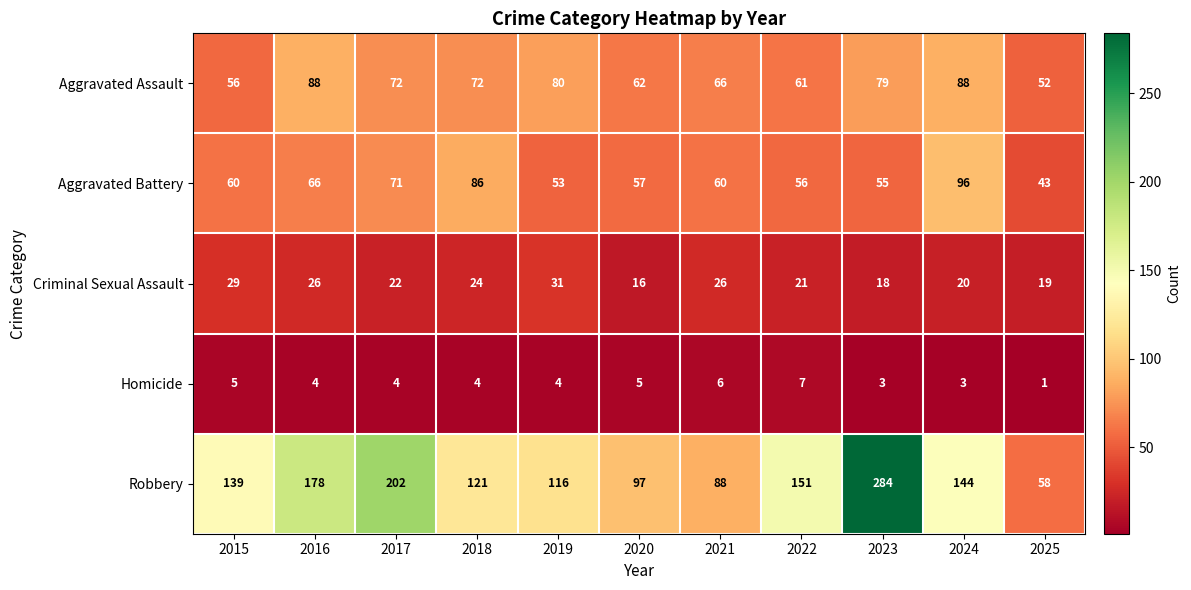

List the series in order of their peak value, highest first.

Robbery, Aggravated Battery, Aggravated Assault, Criminal Sexual Assault, Homicide